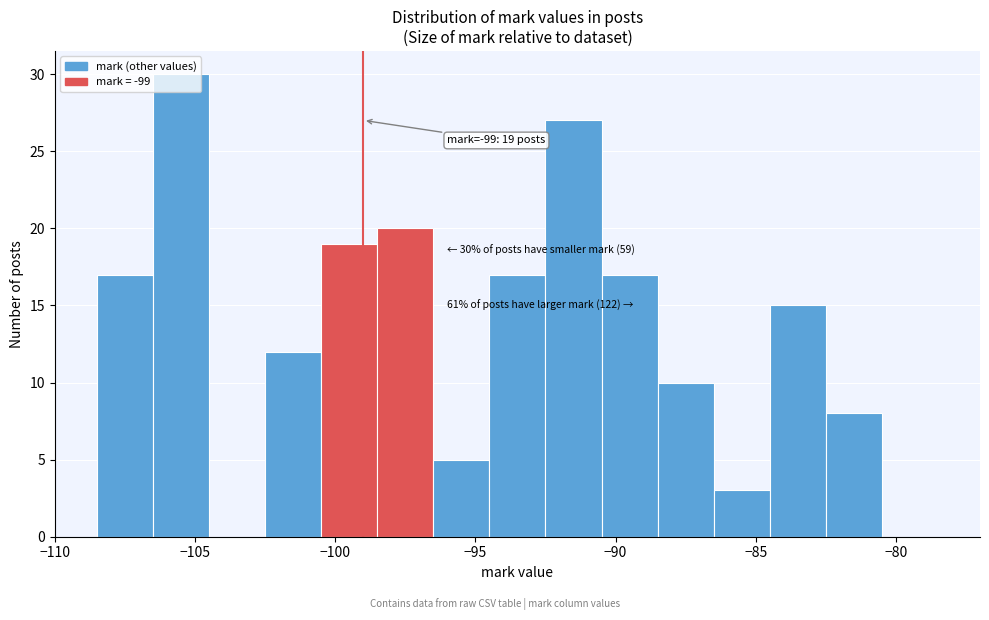

Which range on the x-axis has the tallest bar?

-106.5 to -104.5